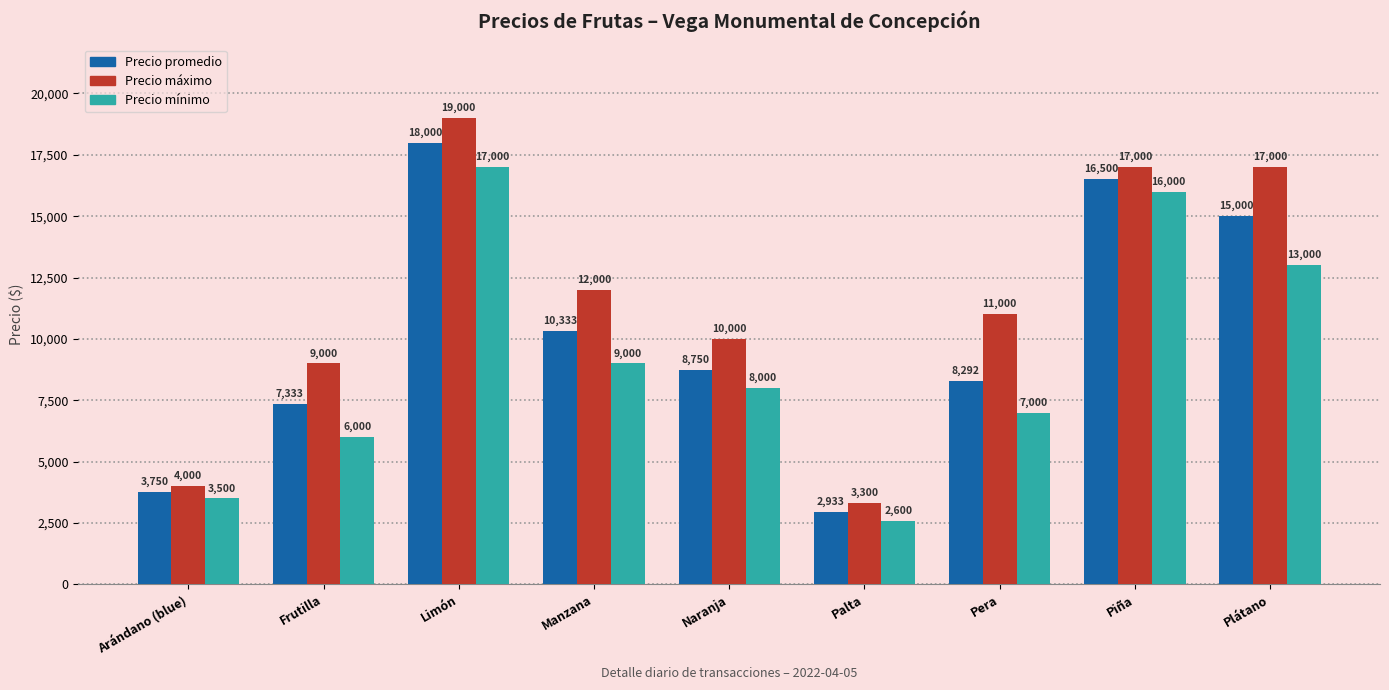

What is the sum of all Precio mínimo values?

82100